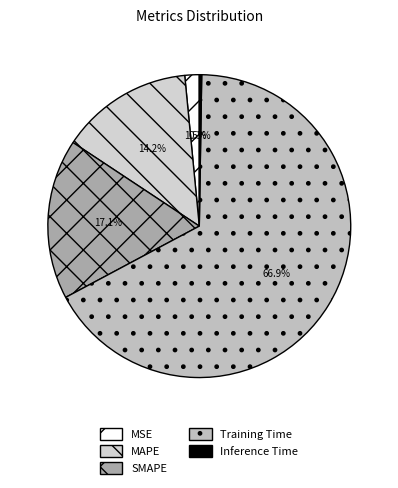

Rank the categories by value from lowest to highest.

Inference Time, MSE, MAPE, SMAPE, Training Time